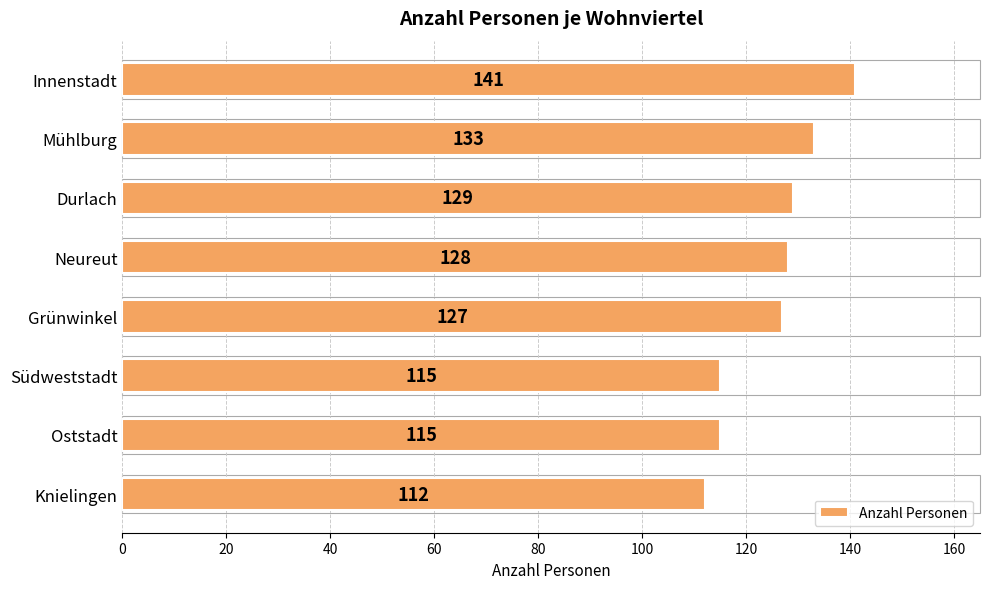

What is the difference between the second highest and minimum values?

21